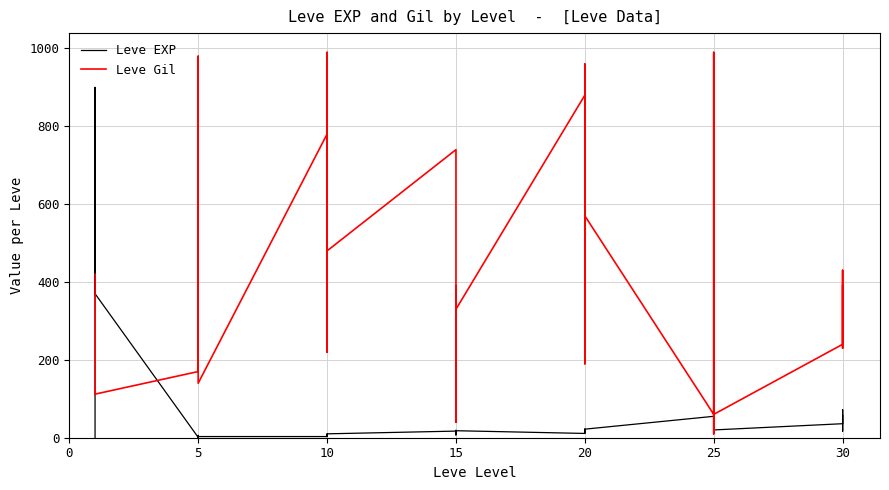

Rank the series by their average value, from highest to lowest.

Leve Gil, Leve EXP